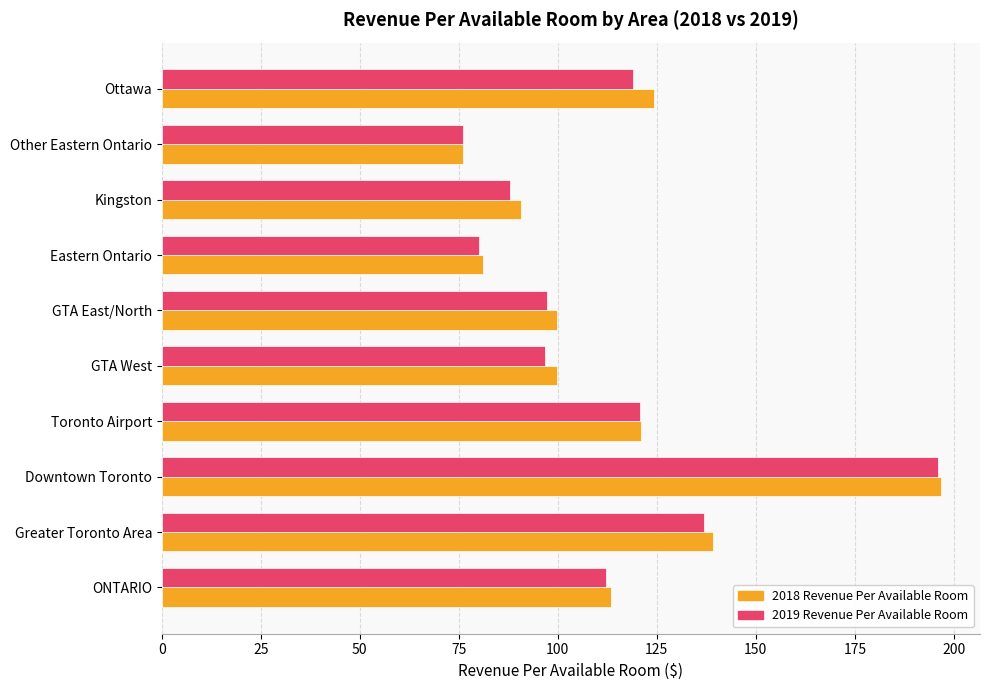

What is the difference between the second highest and second lowest values in the 2019 Revenue Per Available Room series?

56.8